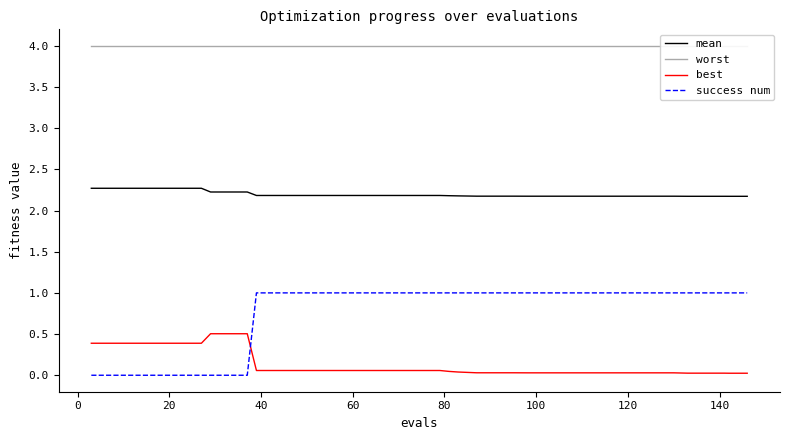

True or false: mean and best cross at least once.

False